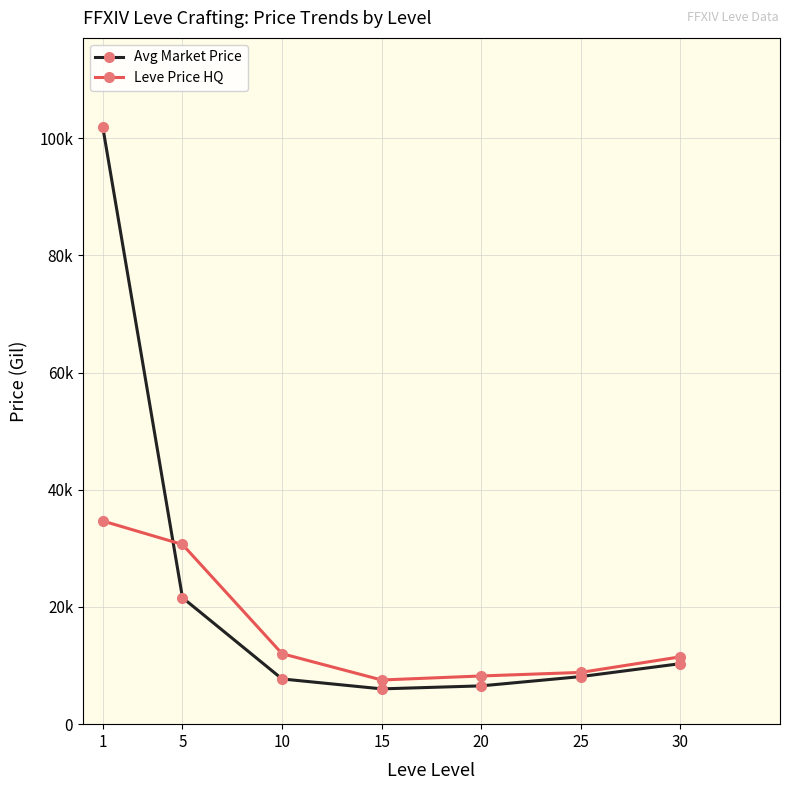

What are all the series names shown in the legend?

Avg Market Price, Leve Price HQ